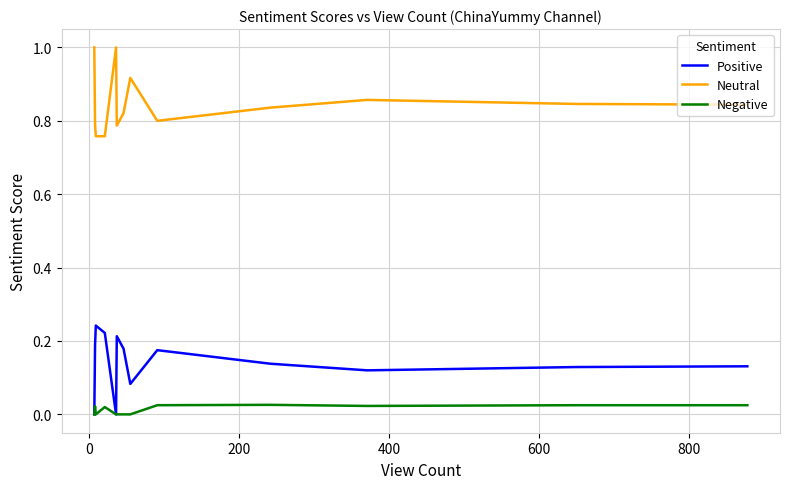

True or false: Positive and Neutral intersect in this chart.

False